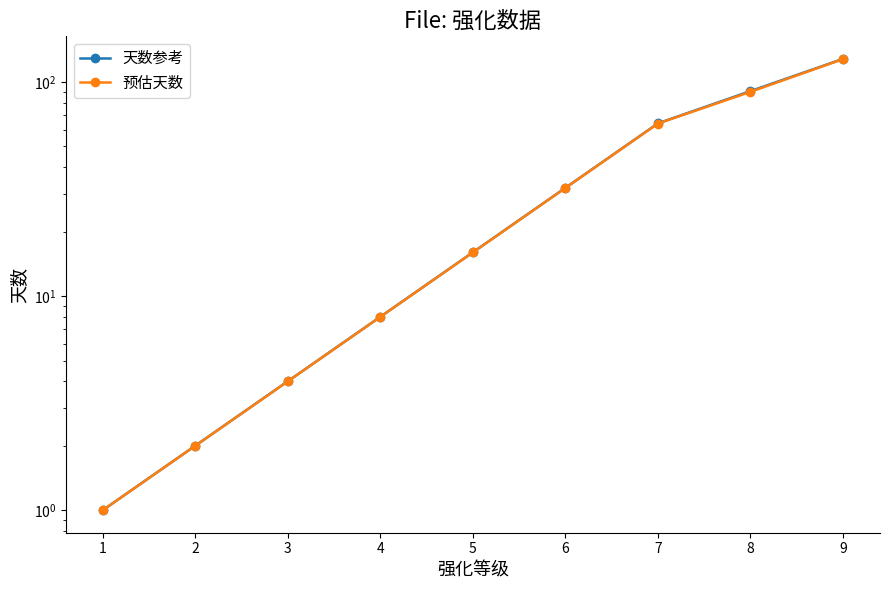

How many lines are shown in the chart?

2